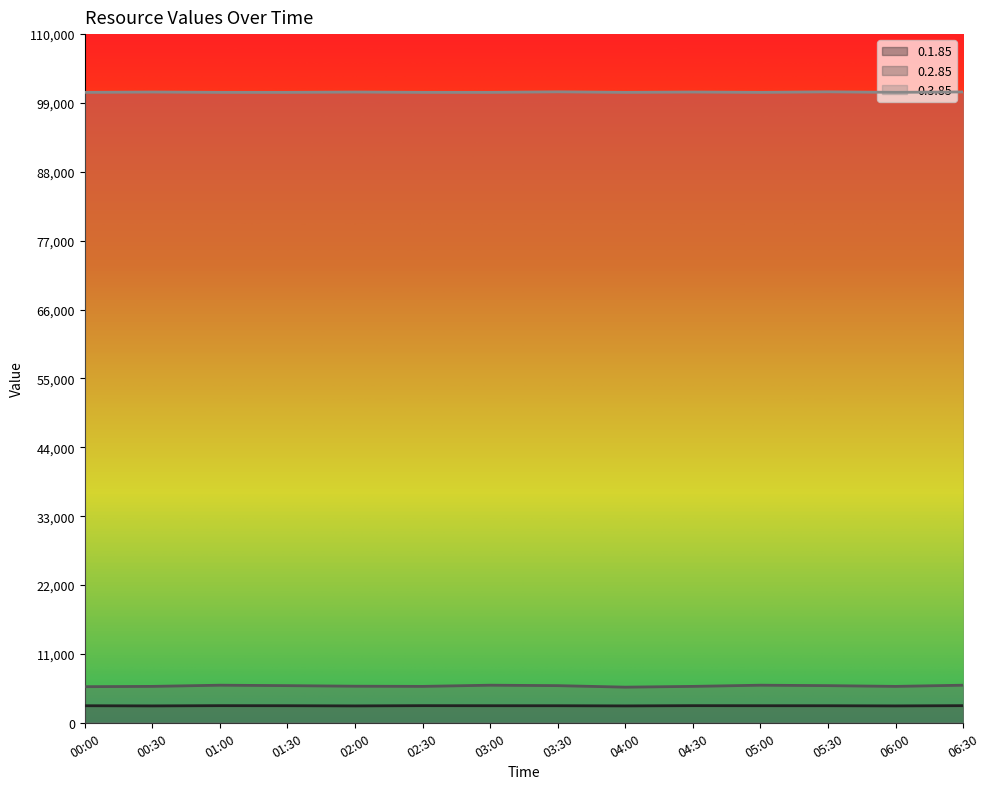

What is the spread (max minus min) of values at 00:30?

98054.0